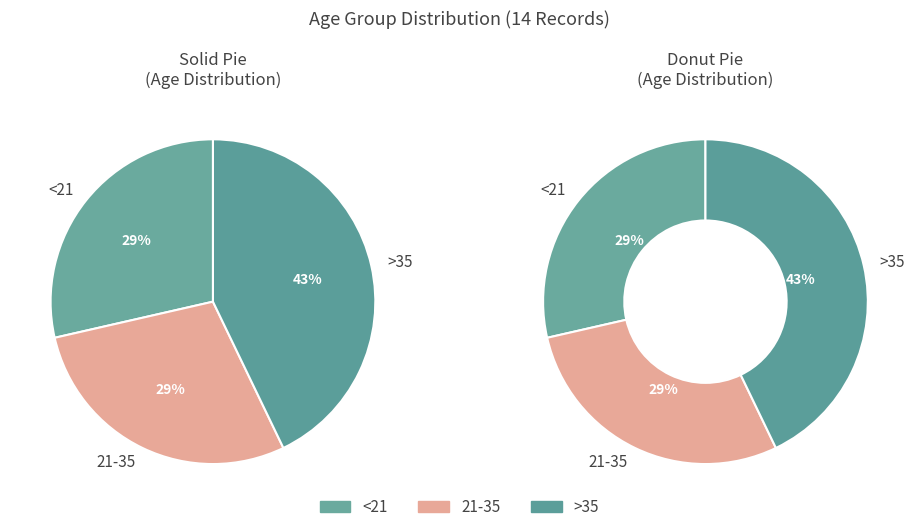

To the nearest percent, what is the combined percentage of <21 and >35?

71%